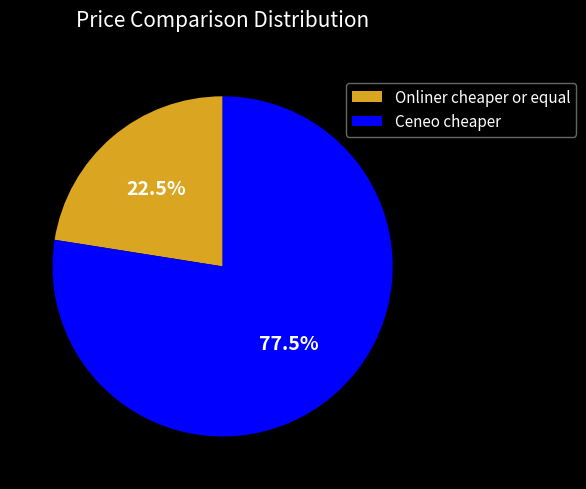

Rank the categories by value from highest to lowest.

Ceneo cheaper, Onliner cheaper or equal